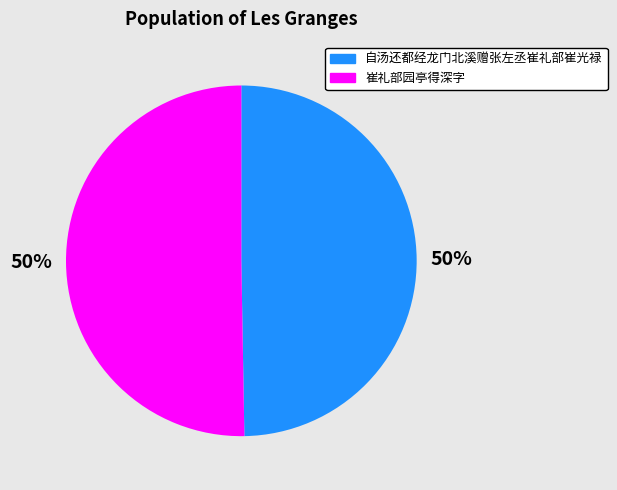

To the nearest percent, what is the average slice percentage?

50%